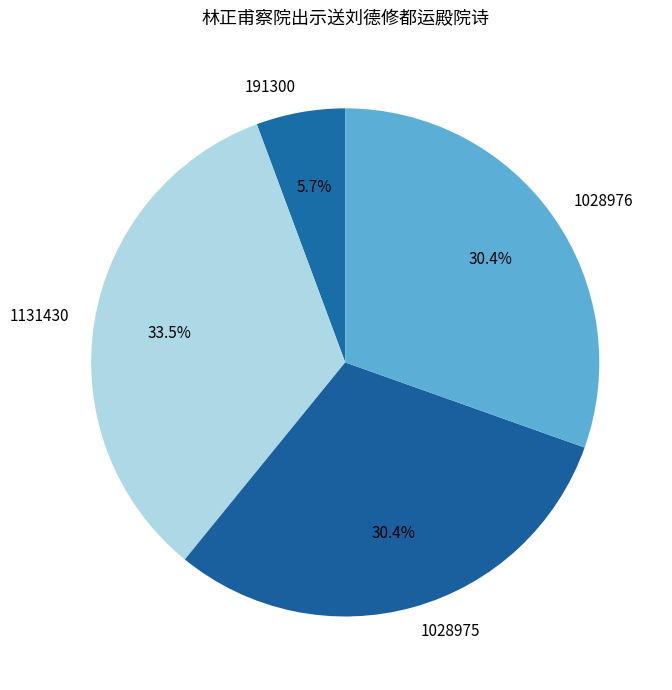

What percentage is NOT represented by 1028976?

69.6%